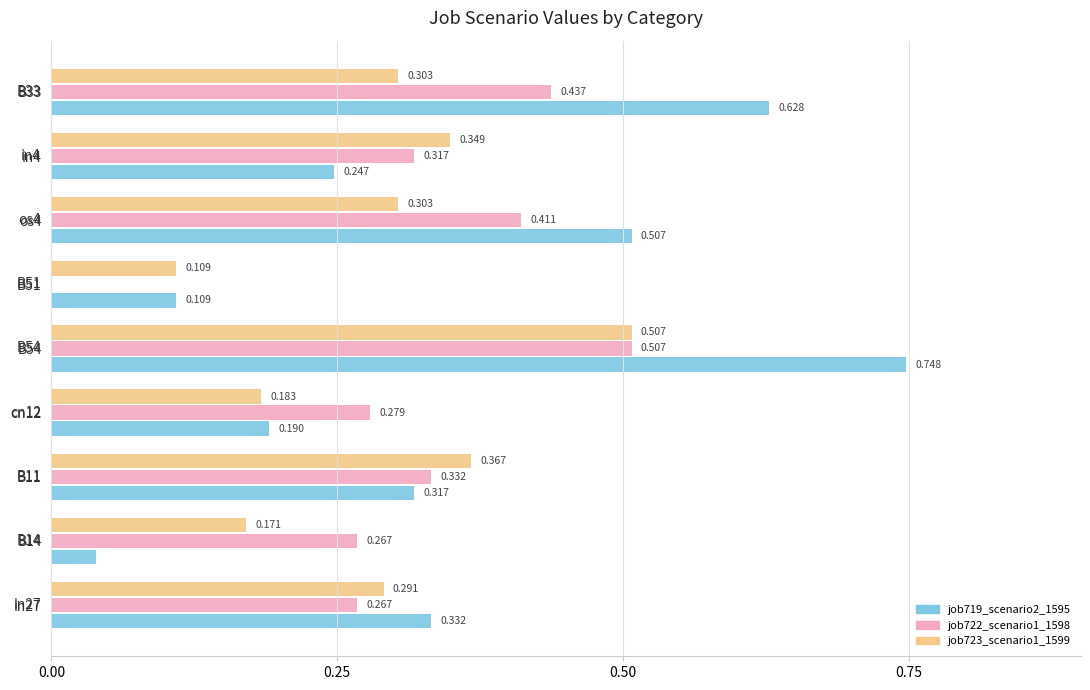

What are all the series names shown in the legend?

job719_scenario2_1595, job722_scenario1_1598, job723_scenario1_1599